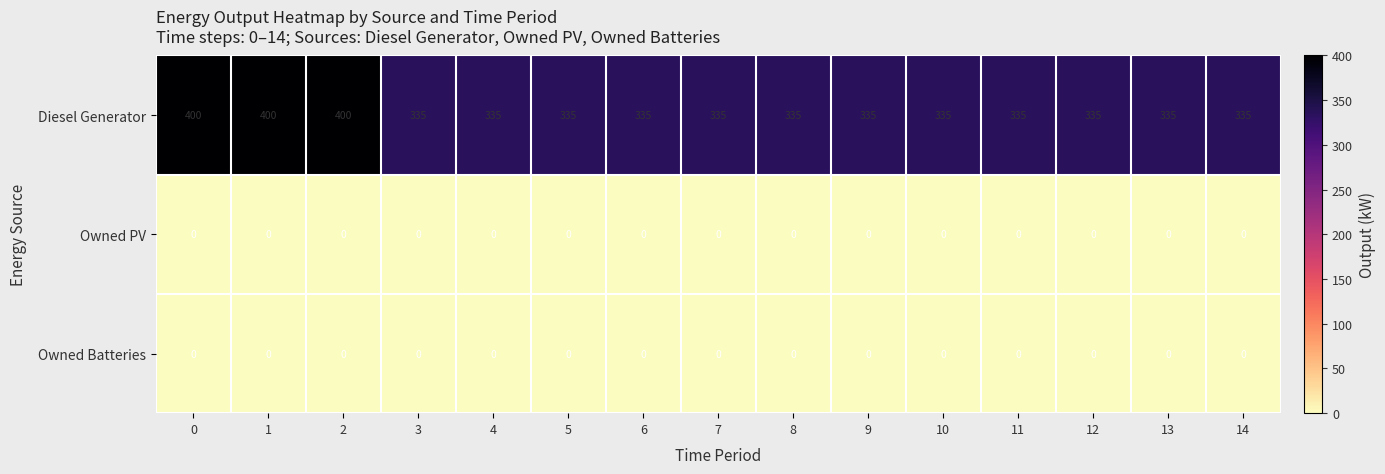

At how many categories does at least one series exceed 282?

15